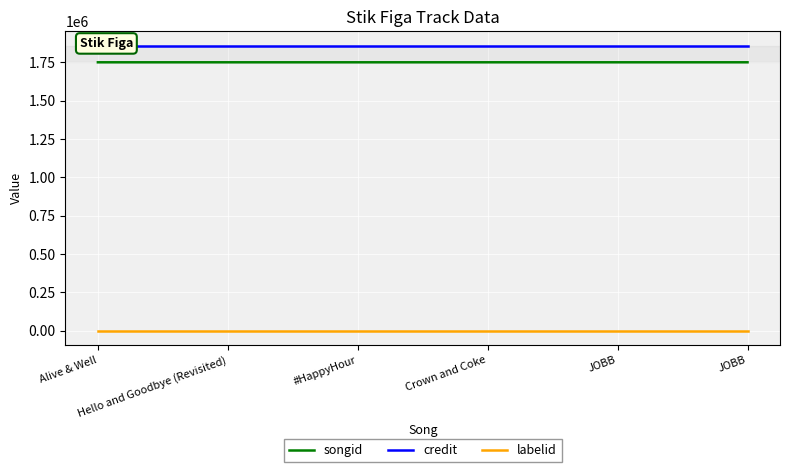

What is the sum of the songid values at Crown and Coke and Hello and Goodbye (Revisited)?

3499792